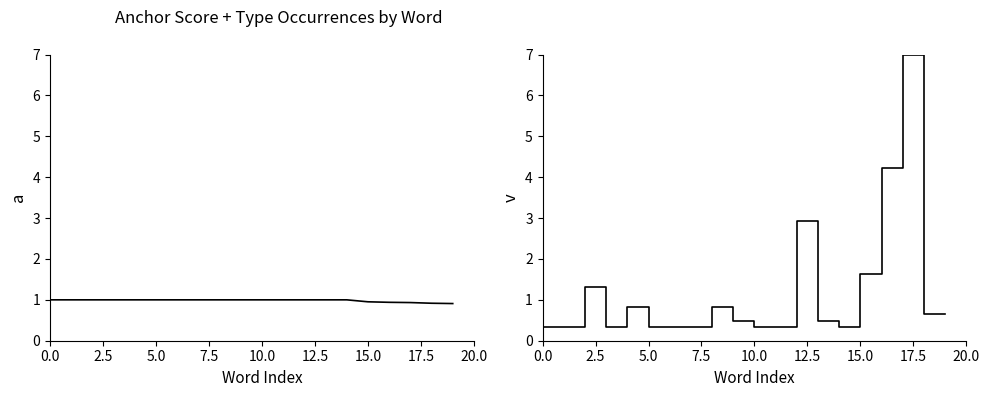

List the series in order of their overall mean, highest first.

type occurences (positive), anchor score (negative)